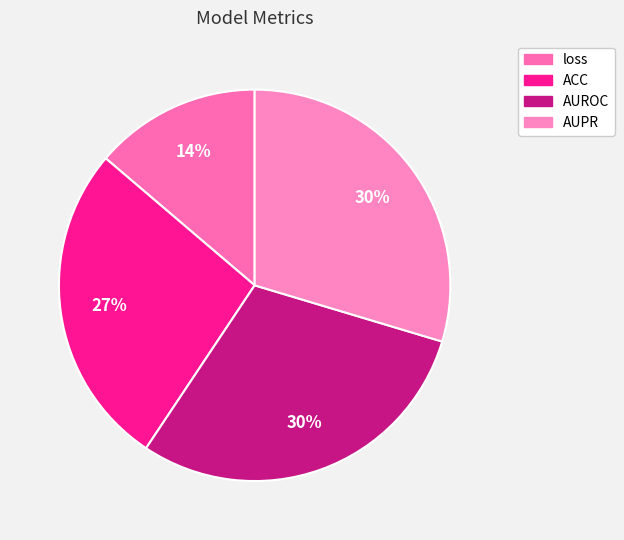

Between AUROC and loss, which is larger?

AUROC